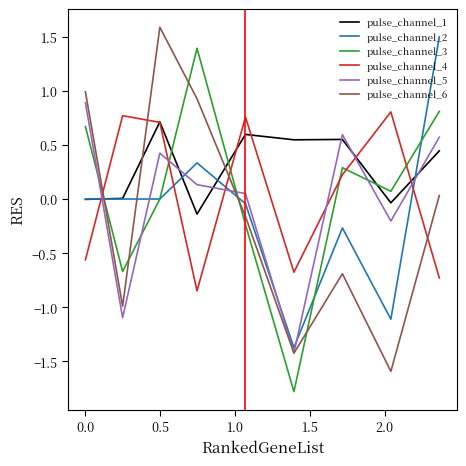

What is the minimum value for pulse_channel_2?

-1.4